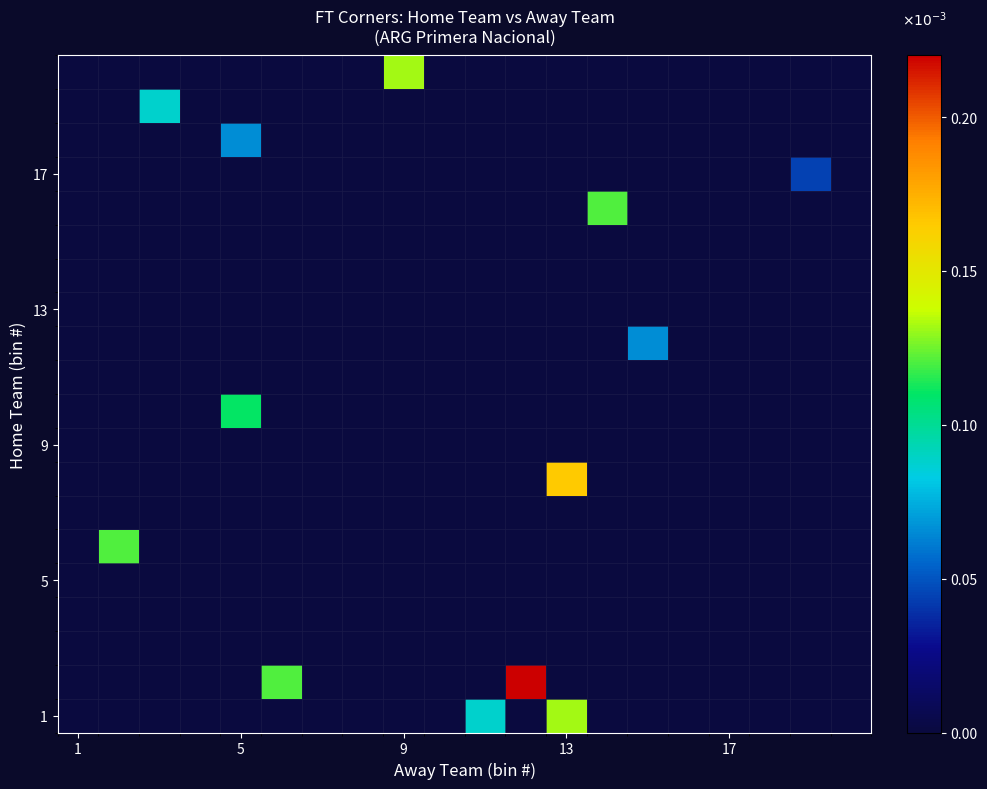

Reading left to right, list all the values displayed in this chart.

row_0: 0.0	0.0	0.0	0.0	0.0	0.0	0.0	0.0	0.0	0.0	0.1	0.0	0.1	0.0	0.0	0.0	0.0	0.0	0.0	0.0
row_1: 0.0	0.0	0.0	0.0	0.0	0.1	0.0	0.0	0.0	0.0	0.0	0.2	0.0	0.0	0.0	0.0	0.0	0.0	0.0	0.0
row_2: 0.0	0.0	0.0	0.0	0.0	0.0	0.0	0.0	0.0	0.0	0.0	0.0	0.0	0.0	0.0	0.0	0.0	0.0	0.0	0.0
row_3: 0.0	0.0	0.0	0.0	0.0	0.0	0.0	0.0	0.0	0.0	0.0	0.0	0.0	0.0	0.0	0.0	0.0	0.0	0.0	0.0
row_4: 0.0	0.0	0.0	0.0	0.0	0.0	0.0	0.0	0.0	0.0	0.0	0.0	0.0	0.0	0.0	0.0	0.0	0.0	0.0	0.0
row_5: 0.0	0.1	0.0	0.0	0.0	0.0	0.0	0.0	0.0	0.0	0.0	0.0	0.0	0.0	0.0	0.0	0.0	0.0	0.0	0.0
row_6: 0.0	0.0	0.0	0.0	0.0	0.0	0.0	0.0	0.0	0.0	0.0	0.0	0.0	0.0	0.0	0.0	0.0	0.0	0.0	0.0
row_7: 0.0	0.0	0.0	0.0	0.0	0.0	0.0	0.0	0.0	0.0	0.0	0.0	0.2	0.0	0.0	0.0	0.0	0.0	0.0	0.0
row_8: 0.0	0.0	0.0	0.0	0.0	0.0	0.0	0.0	0.0	0.0	0.0	0.0	0.0	0.0	0.0	0.0	0.0	0.0	0.0	0.0
row_9: 0.0	0.0	0.0	0.0	0.1	0.0	0.0	0.0	0.0	0.0	0.0	0.0	0.0	0.0	0.0	0.0	0.0	0.0	0.0	0.0
row_10: 0.0	0.0	0.0	0.0	0.0	0.0	0.0	0.0	0.0	0.0	0.0	0.0	0.0	0.0	0.0	0.0	0.0	0.0	0.0	0.0
row_11: 0.0	0.0	0.0	0.0	0.0	0.0	0.0	0.0	0.0	0.0	0.0	0.0	0.0	0.0	0.1	0.0	0.0	0.0	0.0	0.0
row_12: 0.0	0.0	0.0	0.0	0.0	0.0	0.0	0.0	0.0	0.0	0.0	0.0	0.0	0.0	0.0	0.0	0.0	0.0	0.0	0.0
row_13: 0.0	0.0	0.0	0.0	0.0	0.0	0.0	0.0	0.0	0.0	0.0	0.0	0.0	0.0	0.0	0.0	0.0	0.0	0.0	0.0
row_14: 0.0	0.0	0.0	0.0	0.0	0.0	0.0	0.0	0.0	0.0	0.0	0.0	0.0	0.0	0.0	0.0	0.0	0.0	0.0	0.0
row_15: 0.0	0.0	0.0	0.0	0.0	0.0	0.0	0.0	0.0	0.0	0.0	0.0	0.0	0.1	0.0	0.0	0.0	0.0	0.0	0.0
row_16: 0.0	0.0	0.0	0.0	0.0	0.0	0.0	0.0	0.0	0.0	0.0	0.0	0.0	0.0	0.0	0.0	0.0	0.0	0.0	0.0
row_17: 0.0	0.0	0.0	0.0	0.1	0.0	0.0	0.0	0.0	0.0	0.0	0.0	0.0	0.0	0.0	0.0	0.0	0.0	0.0	0.0
row_18: 0.0	0.0	0.1	0.0	0.0	0.0	0.0	0.0	0.0	0.0	0.0	0.0	0.0	0.0	0.0	0.0	0.0	0.0	0.0	0.0
row_19: 0.0	0.0	0.0	0.0	0.0	0.0	0.0	0.0	0.1	0.0	0.0	0.0	0.0	0.0	0.0	0.0	0.0	0.0	0.0	0.0